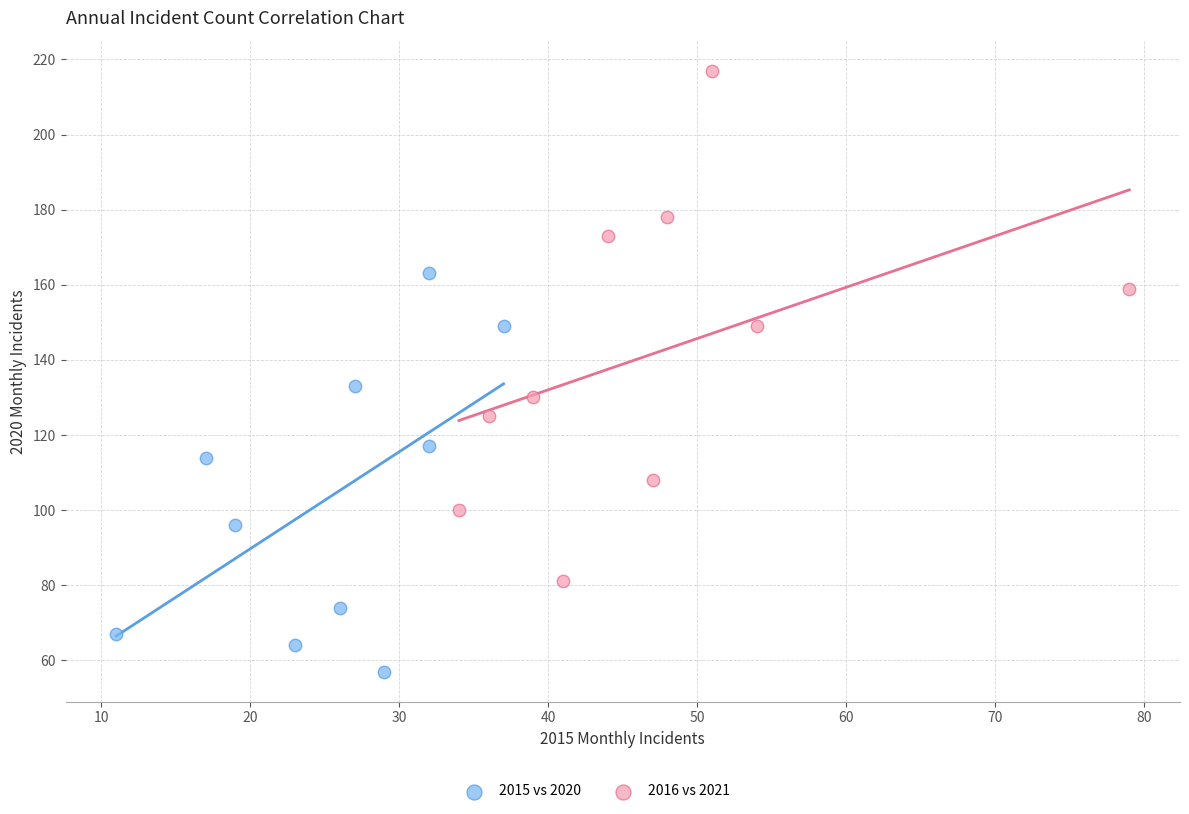

Which series reaches the maximum Y coordinate?

2016 vs 2021